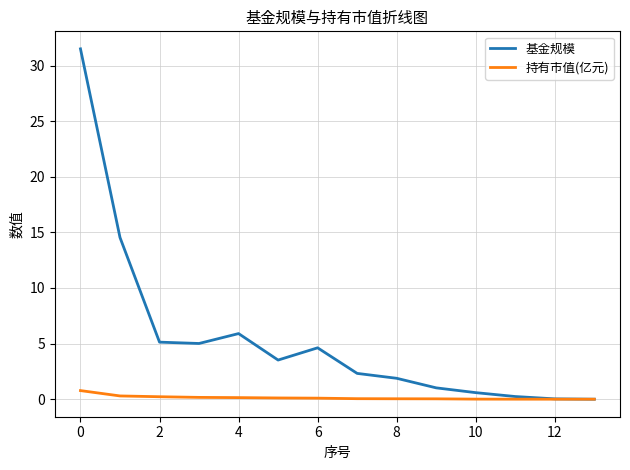

What is the greatest value displayed?

31.5